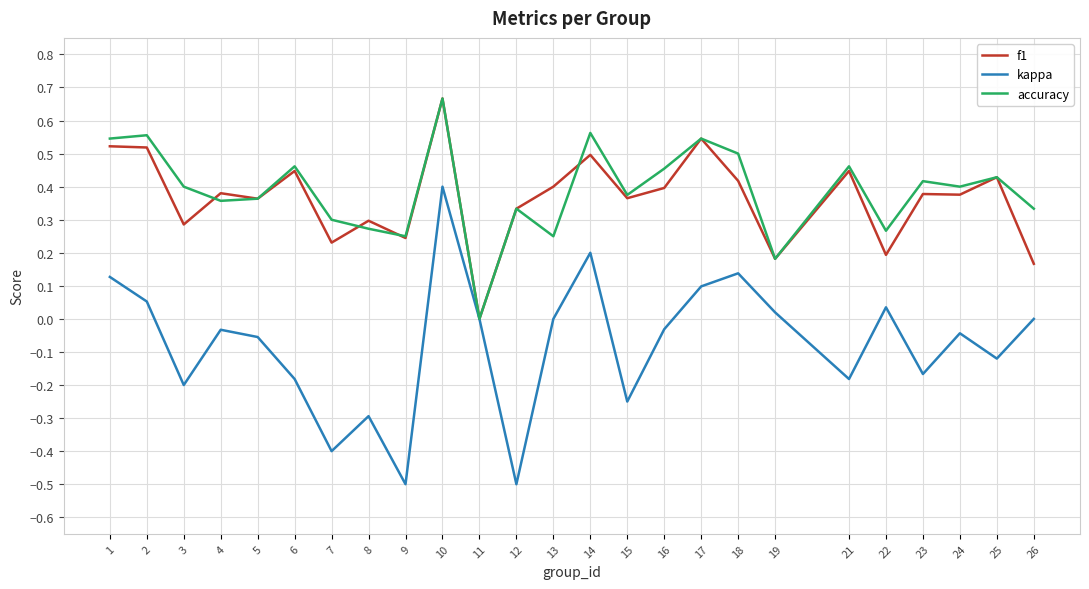

Where is the first local maximum for kappa?

4